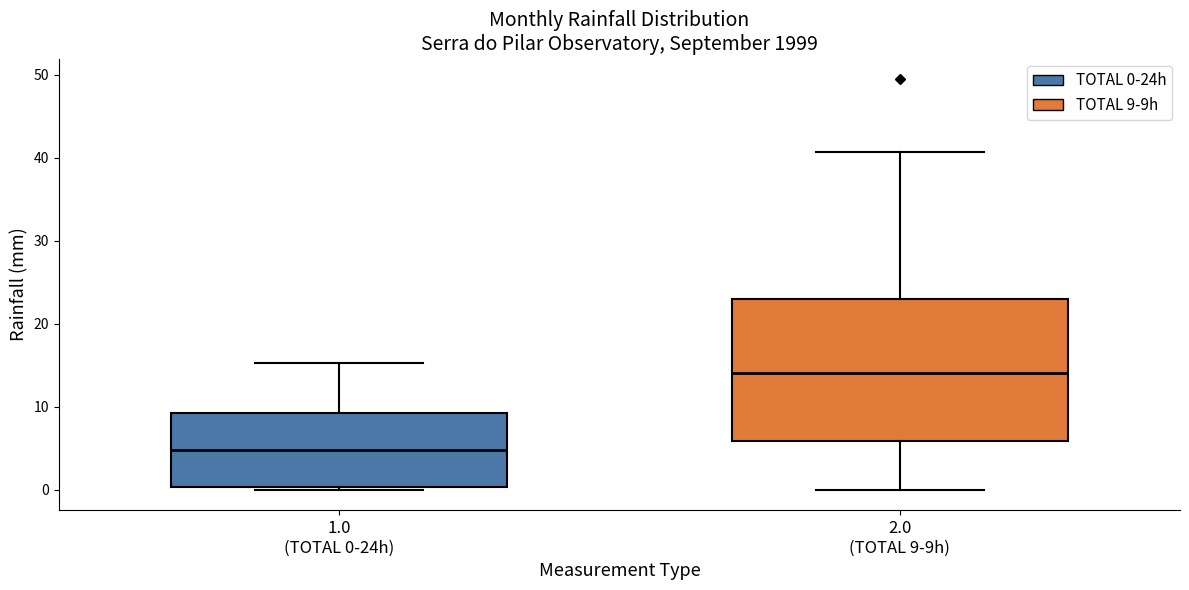

Reading left to right, transcribe this box plot: for each box, give where its median line is, the range the box spans, and where its two whiskers end, as read against the y-axis. The values are not printed on the chart, so give them approximately, as read against the axis.

1.0 (TOTAL 0-24h): median 5, box 0 to 9, whiskers 0 (just below the box's lower edge) to 15
2.0 (TOTAL 9-9h): median 14, box 6 to 23, whiskers 0 to 41